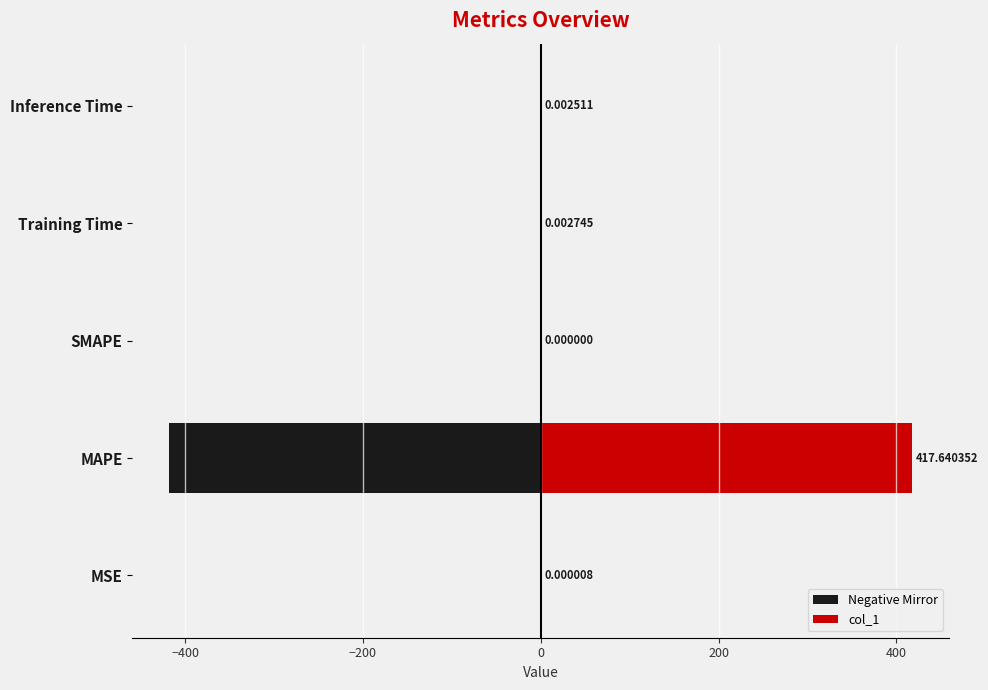

What is the average value of the Negative Mirror series?

-83.5